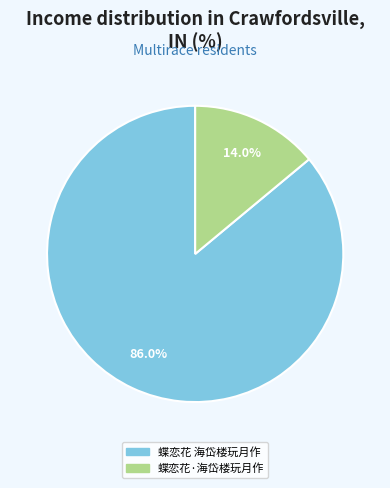

Which slice represents more than half of the pie?

蝶恋花 海岱楼玩月作